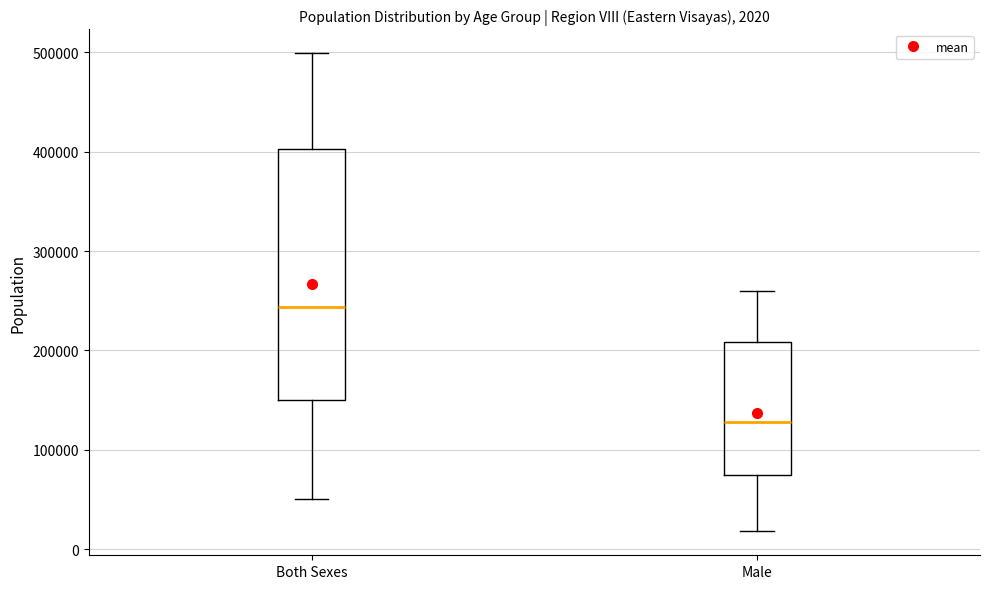

Which box's median line is the highest?

Both Sexes